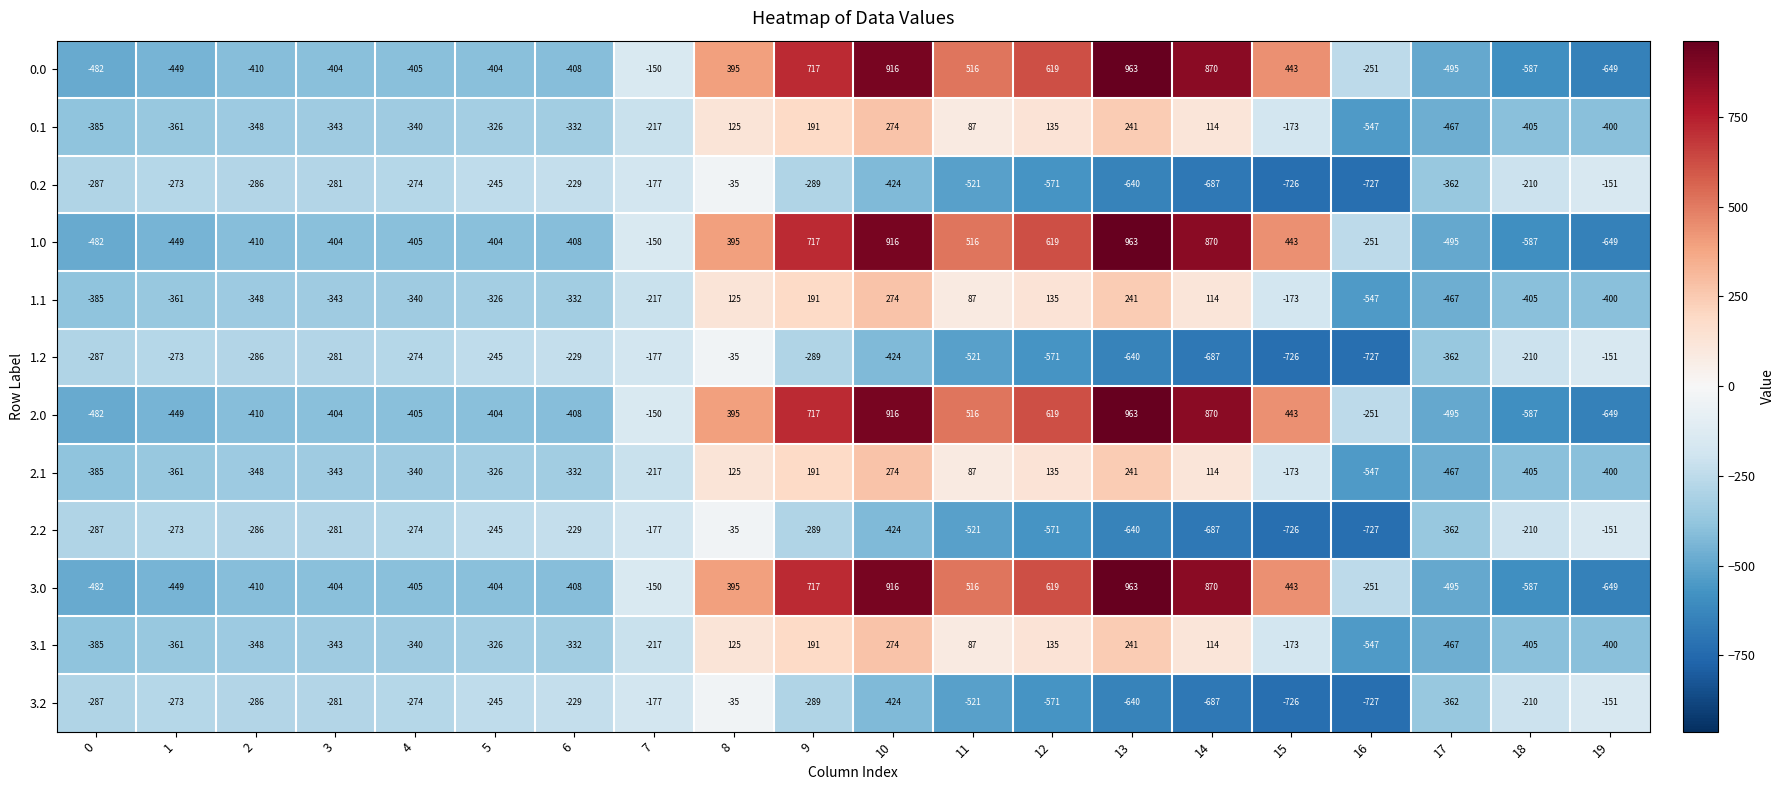

Which category has the highest value across all series?

13